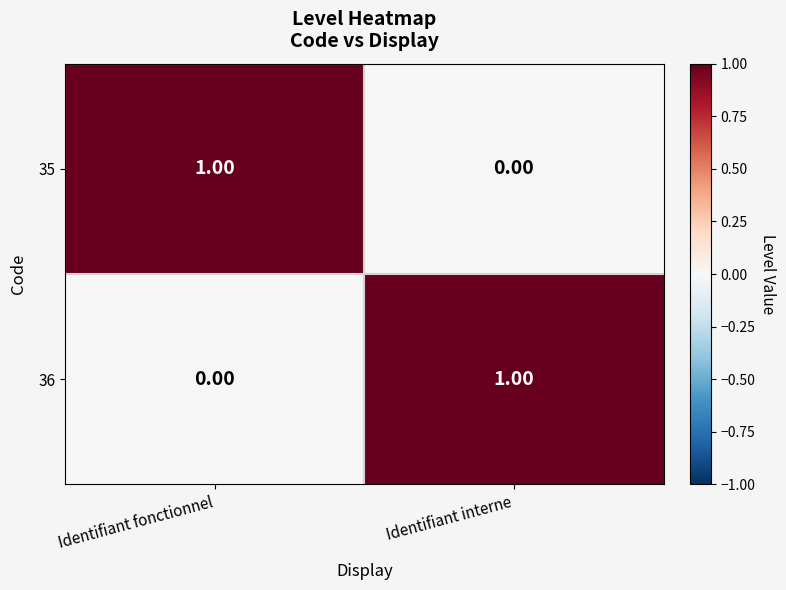

Rank the categories by 36 value from lowest to highest.

Identifiant fonctionnel, Identifiant interne